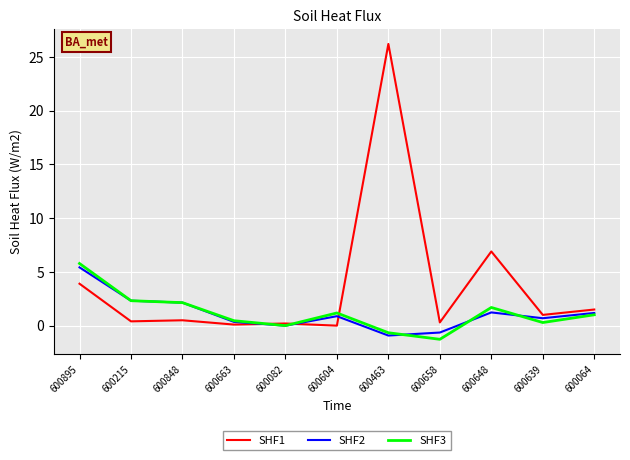

At which label does SHF3 reach its minimum?

600658